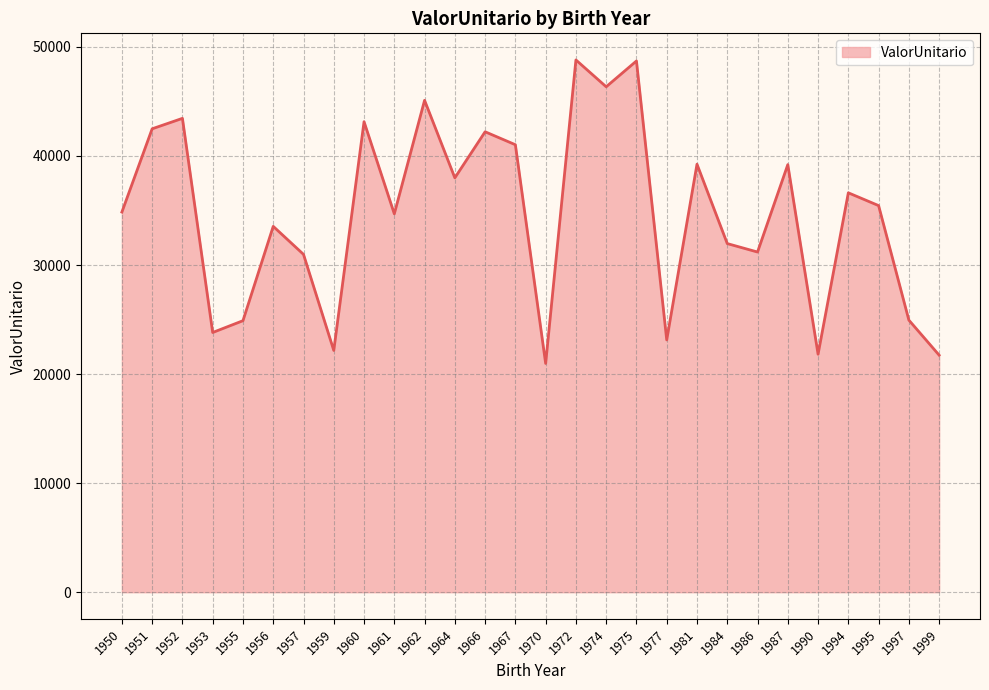

What is the sum of the values at 1987 and 1950?

74064.8